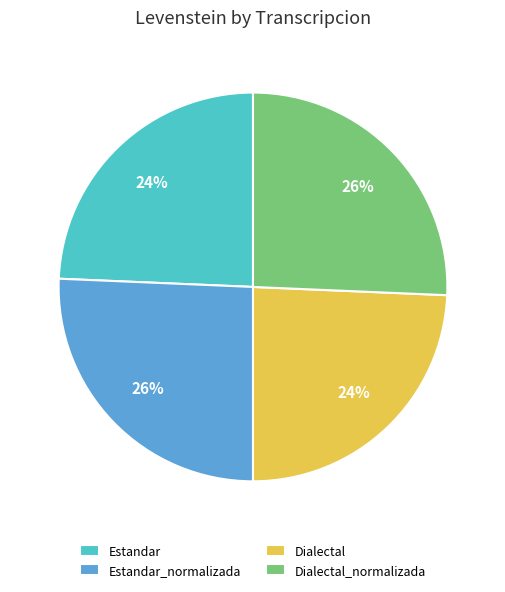

Does Estandar account for over 50% of the chart?

No